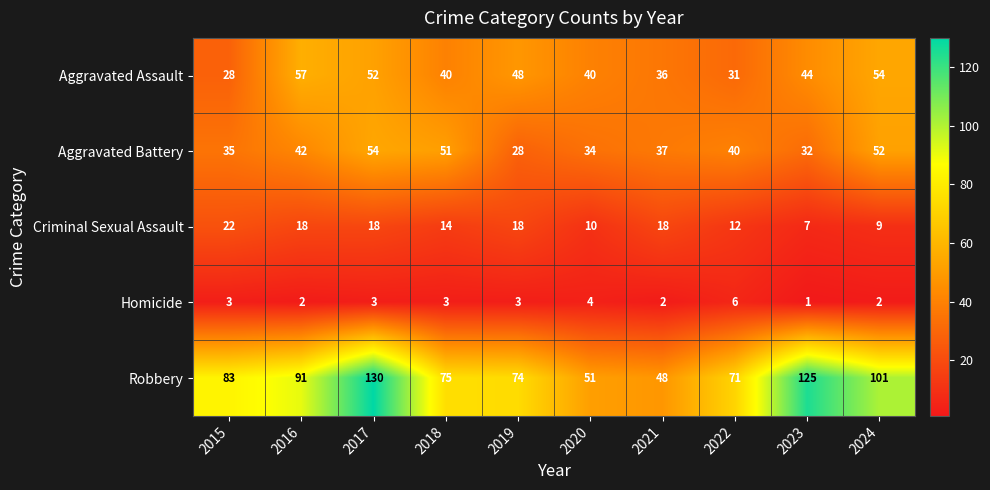

What is the difference between the Aggravated Assault values at 2018 and 2017?

12